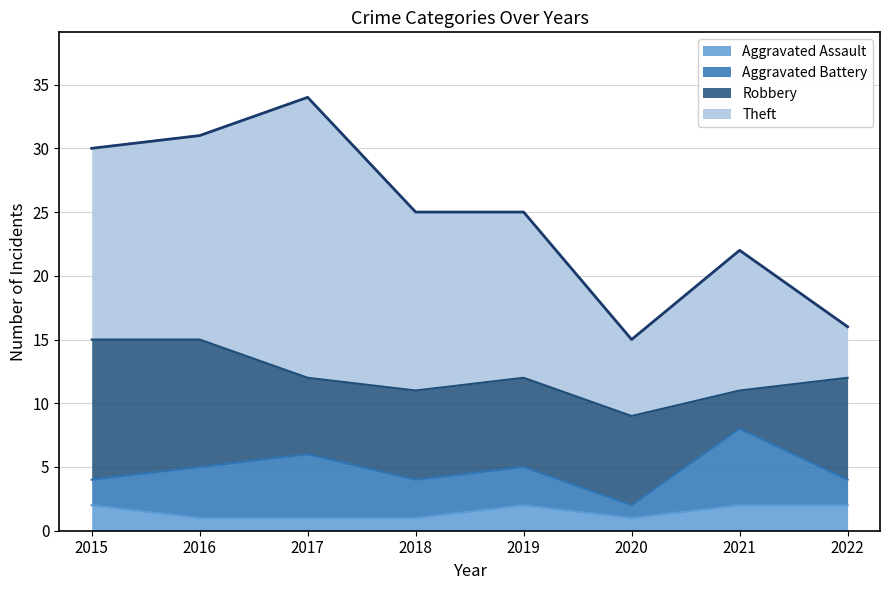

The Aggravated Battery series shows 4 at 2016. True or false?

True